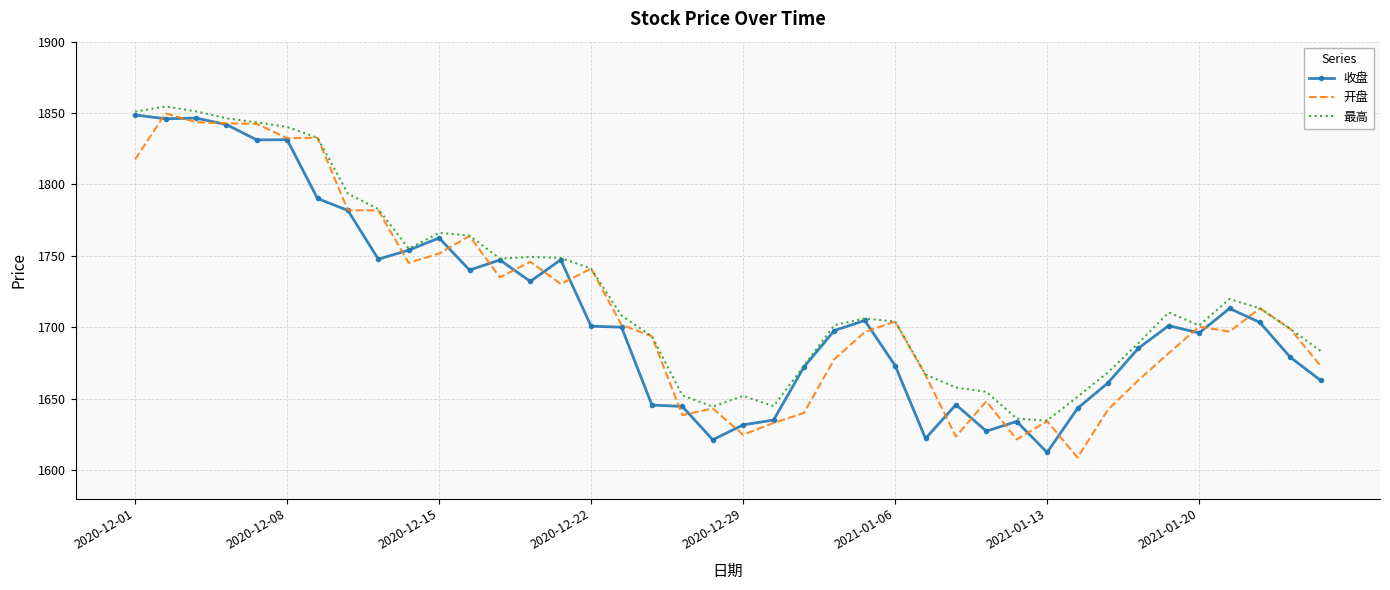

What is the minimum value for 开盘?

1608.7